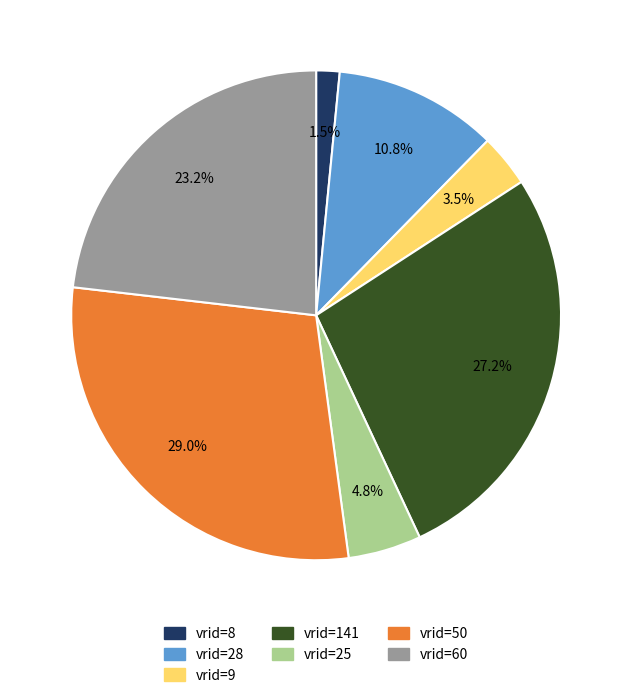

To the nearest percent, what is the average slice percentage?

14%